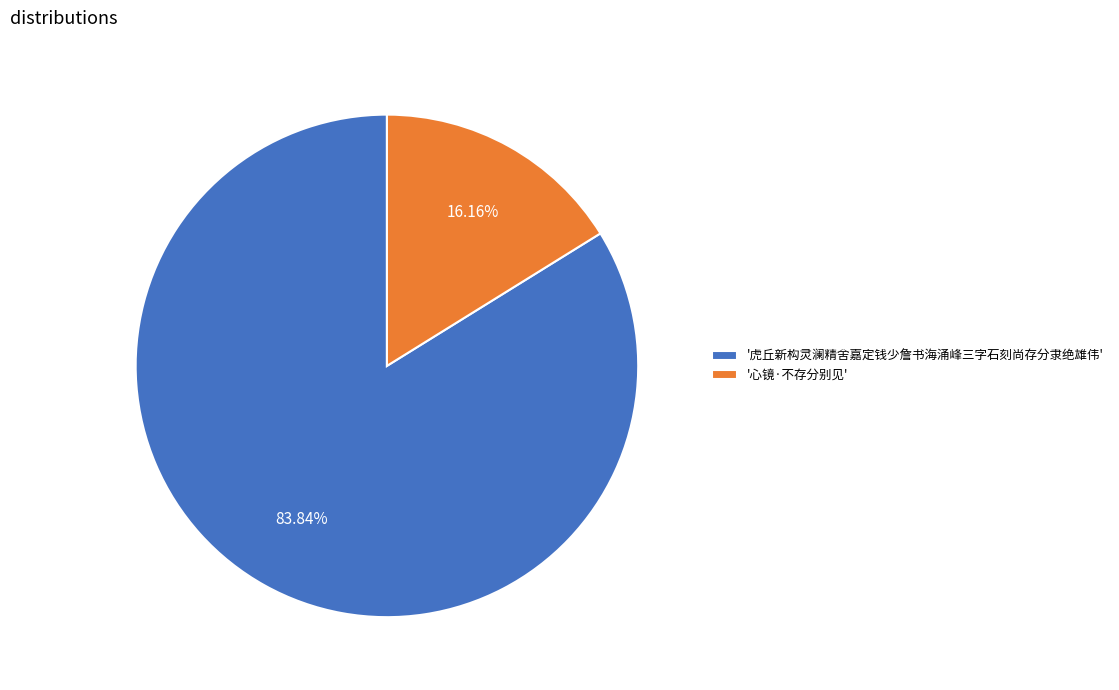

Combined, do '心镜·不存分别见' and '虎丘新构灵澜精舍嘉定钱少詹书海涌峰三字石刻尚存分隶绝雄伟' account for over 50%?

Yes